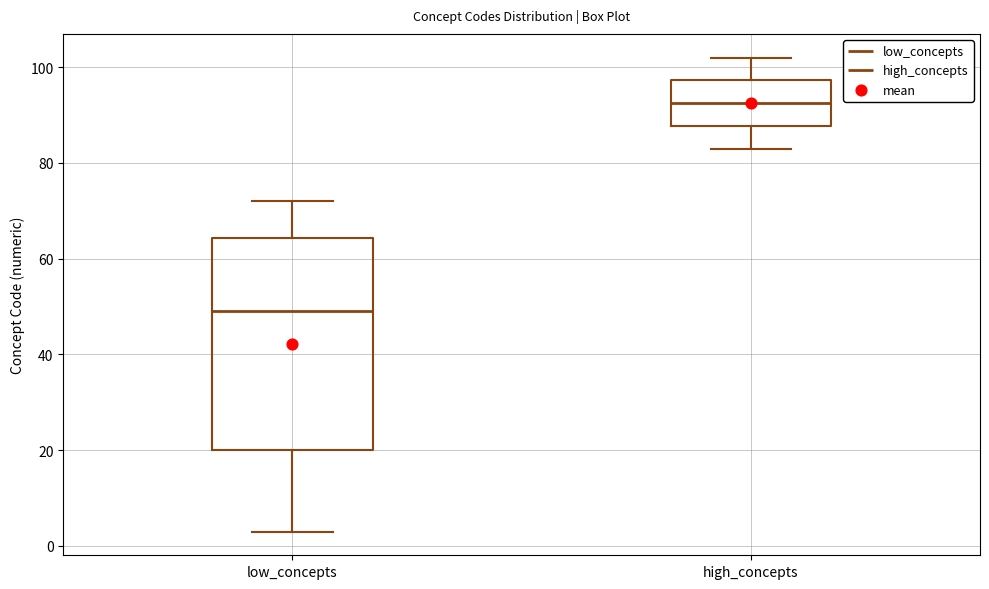

Reading left to right, transcribe this box plot: for each box, give where its median line is, the range the box spans, and where its two whiskers end, as read against the y-axis. The values are not printed on the chart, so give them approximately, as read against the axis.

low_concepts: median 50, box 20 to 64, whiskers 4 to 72
high_concepts: median 92, box 88 to 98, whiskers 84 to 102